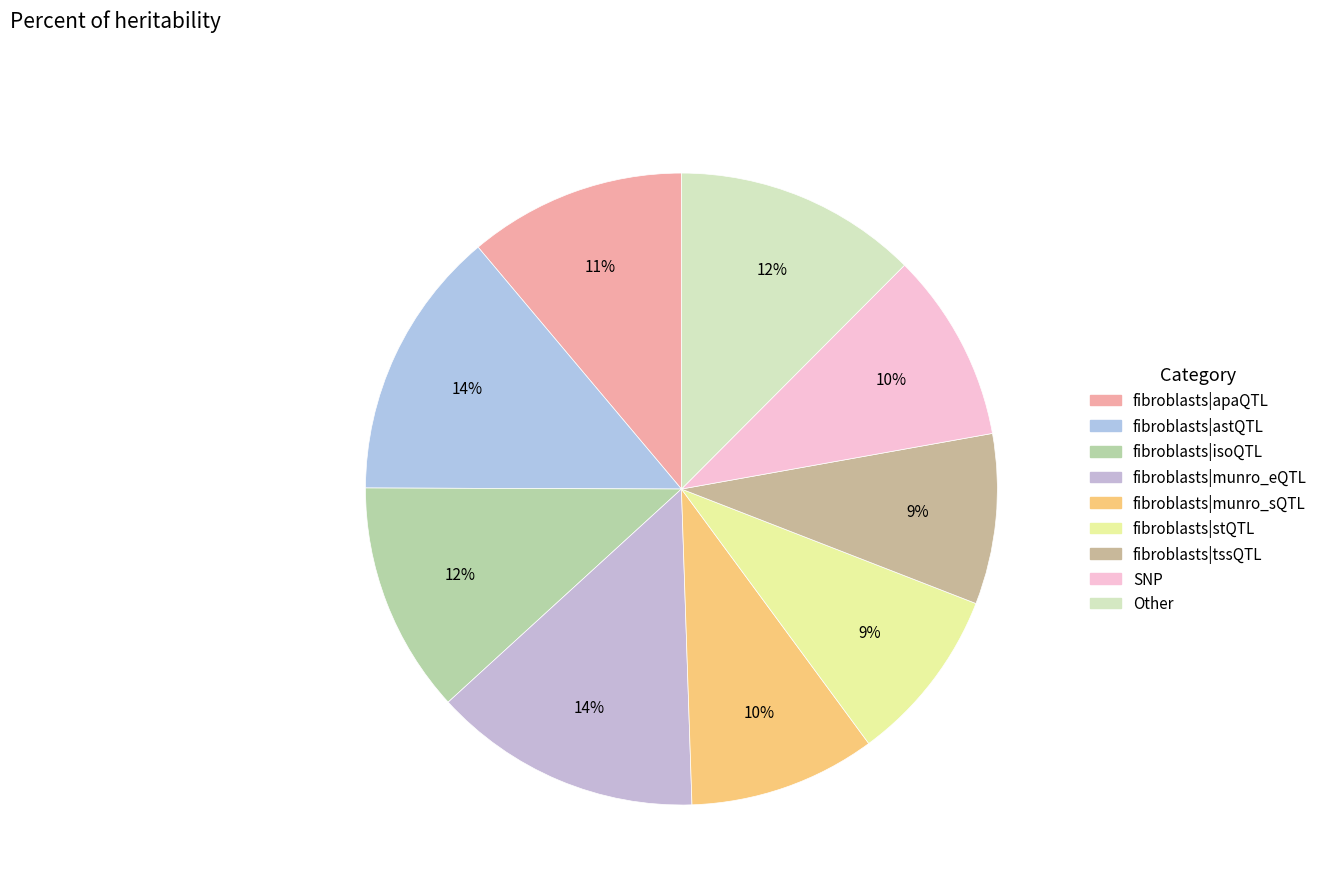

How many slices are in this pie chart?

9